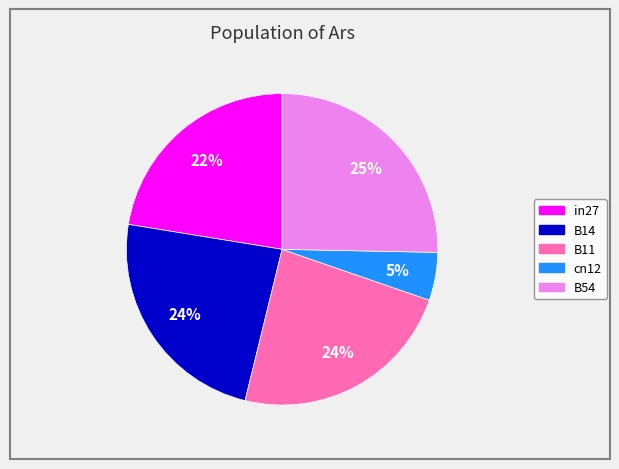

To the nearest percent, what percentage of the pie is B54?

25%